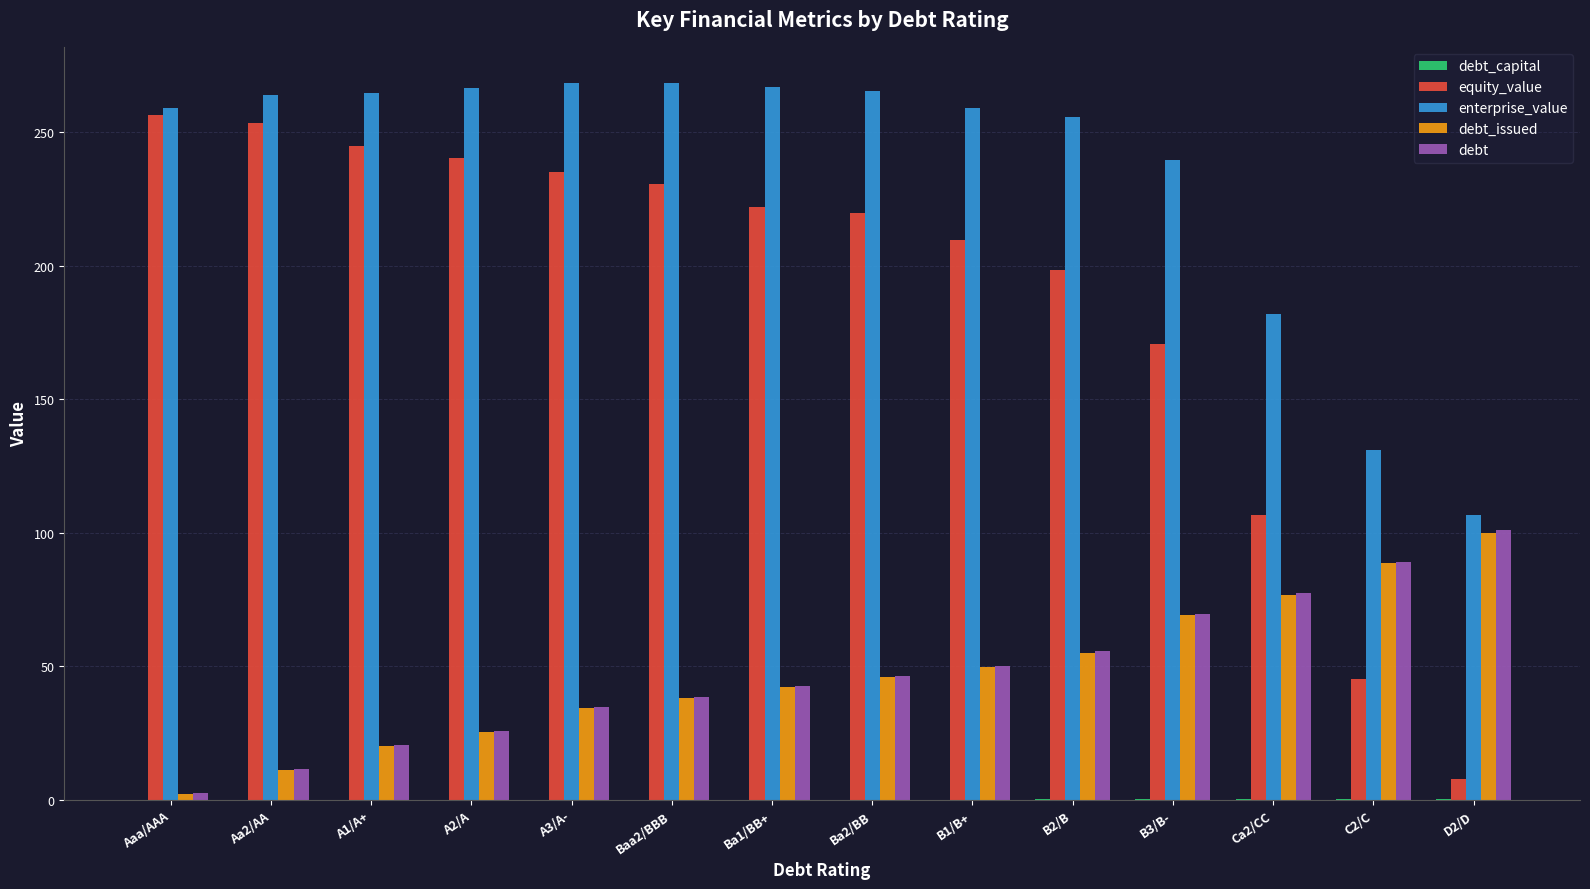

How many data points does each series have?

14